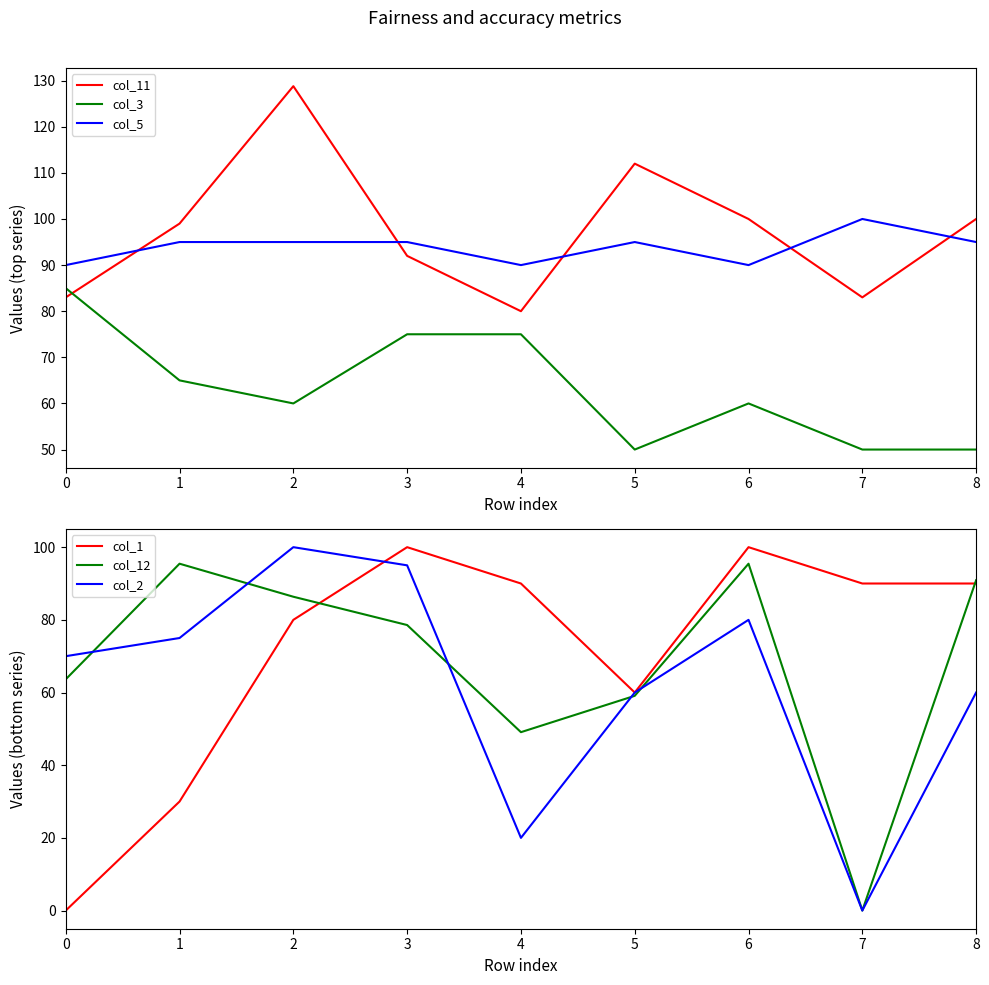

Where does the col_5 series first go above 95?

7